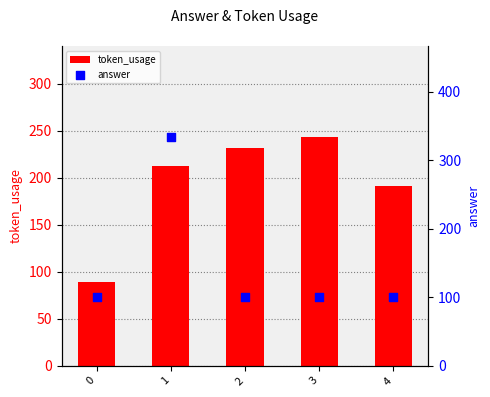

At which category is the sum across all series the highest?

1